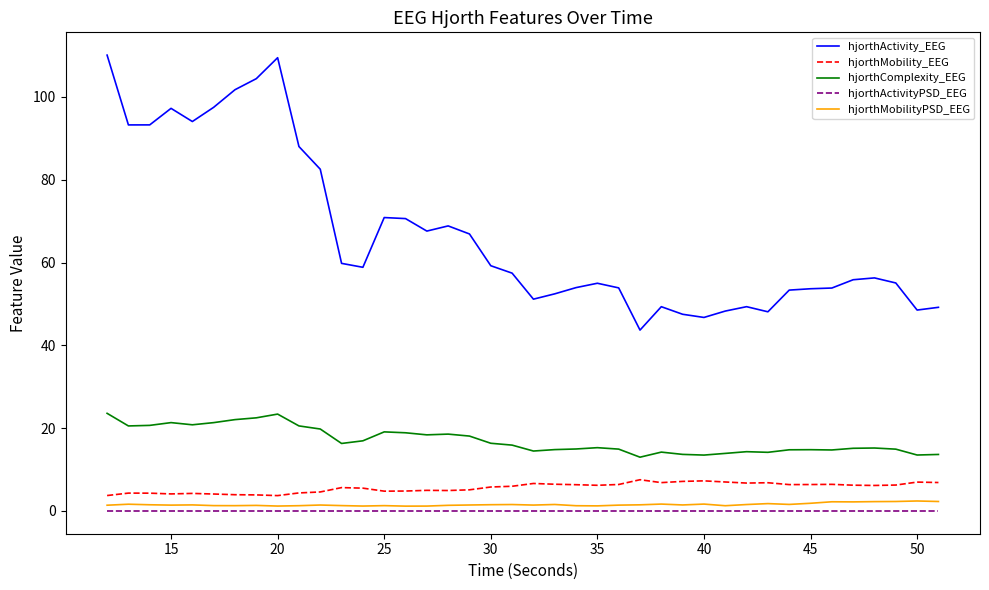

What is the maximum value shown in the chart?

110.1